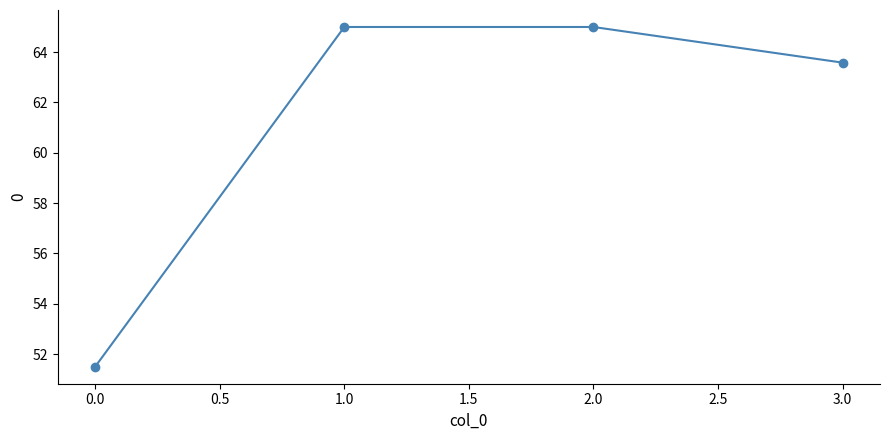

How many interior local peaks (higher than both neighbors) does the data have?

1